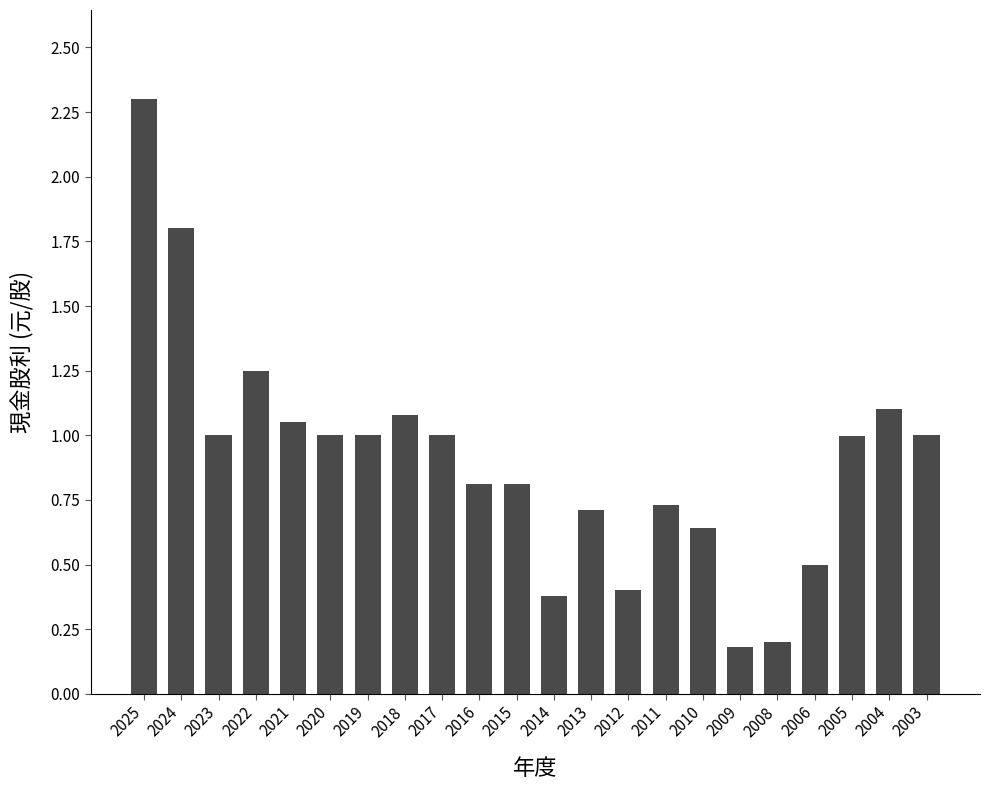

How many categories are shown in the chart?

22